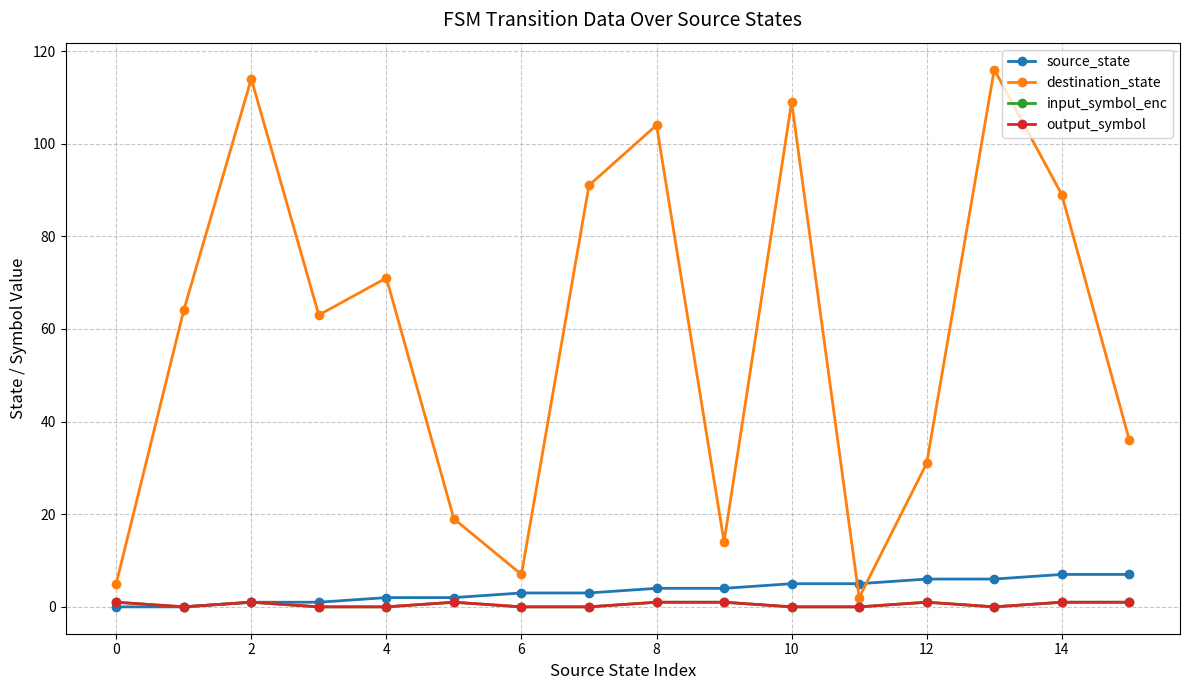

Is this an area chart (filled region under the line)?

No